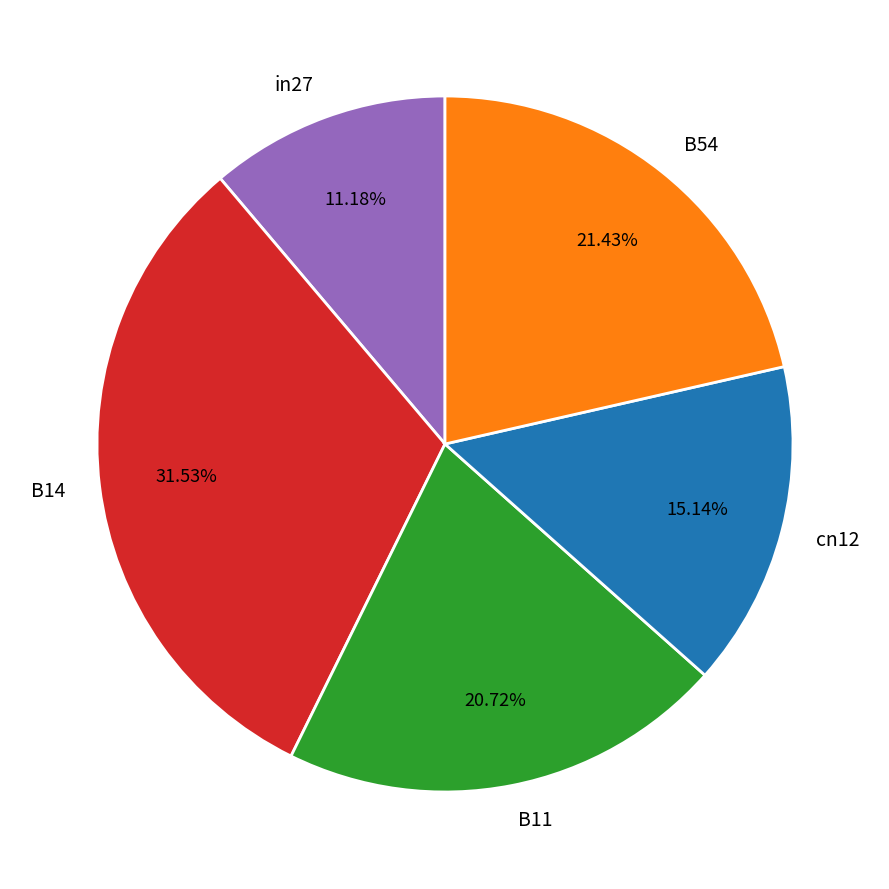

To the nearest percent, what is the difference between the B11 and B54 slice percentages?

1%